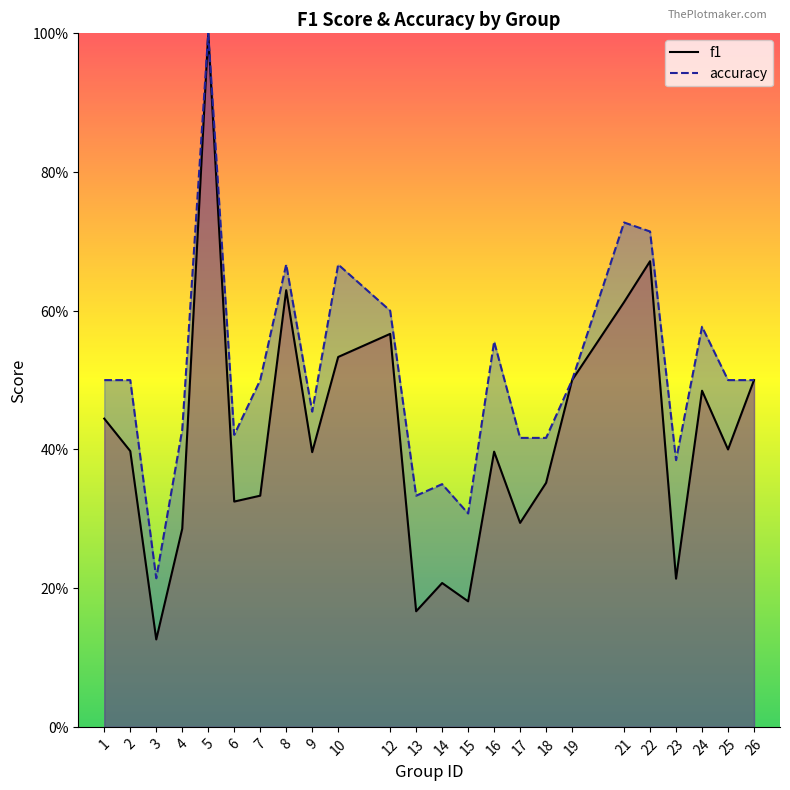

How many interior local peaks does the accuracy series have?

7